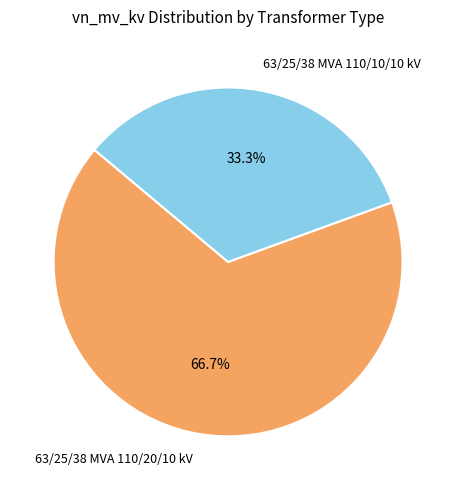

Rank the categories by value from highest to lowest.

63/25/38 MVA 110/20/10 kV, 63/25/38 MVA 110/10/10 kV